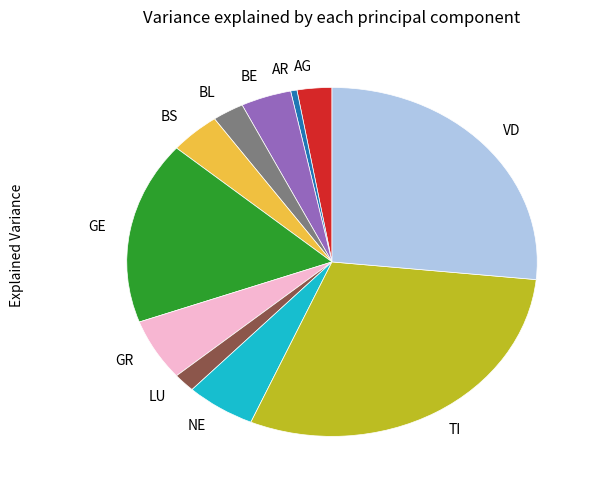

Which category has the biggest portion of the pie?

TI